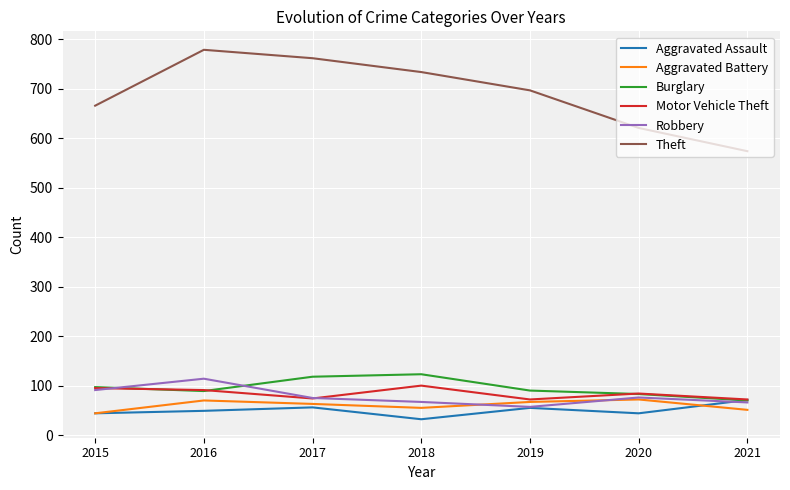

Which series has the largest total across all categories?

Theft